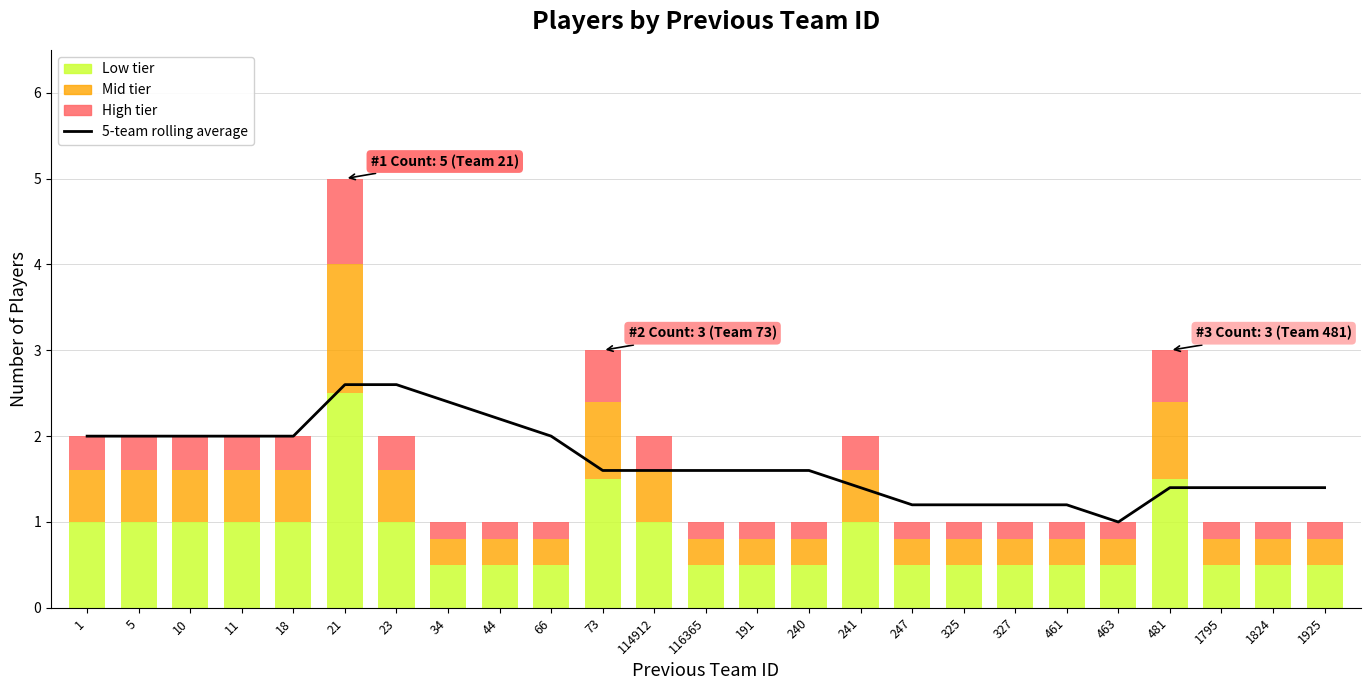

What is the difference between the maximum and minimum values?

1.6